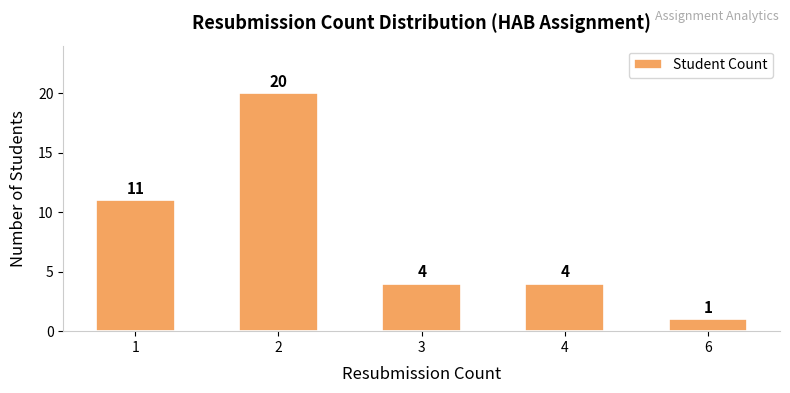

What is the average value?

8